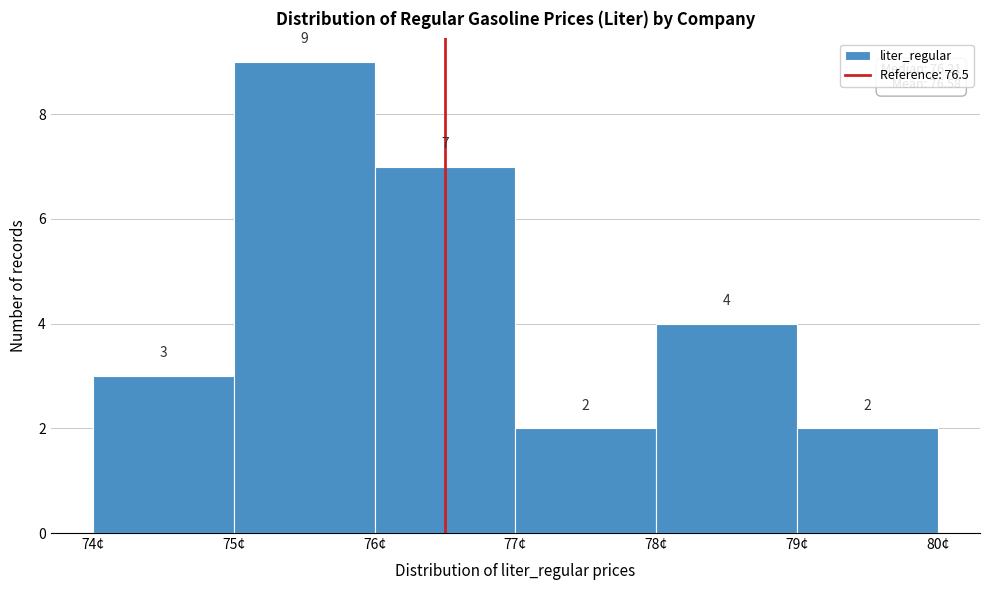

Reading left to right, transcribe this chart: for each bar, give the range it covers on the x-axis and its height.

74 to 75: 3
75 to 76: 9
76 to 77: 7
77 to 78: 2
78 to 79: 4
79 to 80: 2